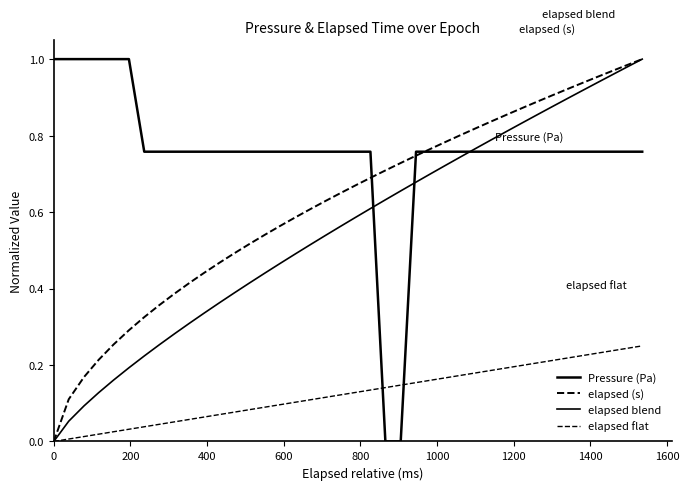

How many lines are shown in the chart?

4